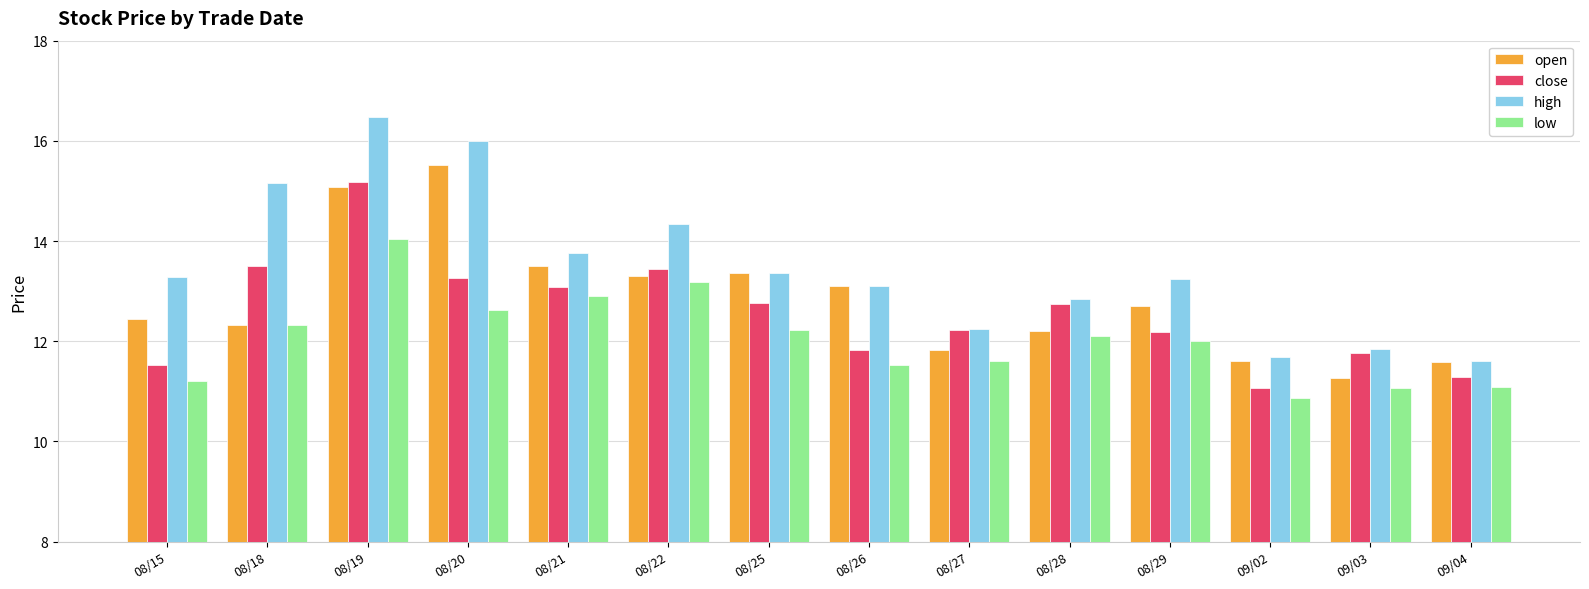

Where is low nearest to the value 12?

08/29